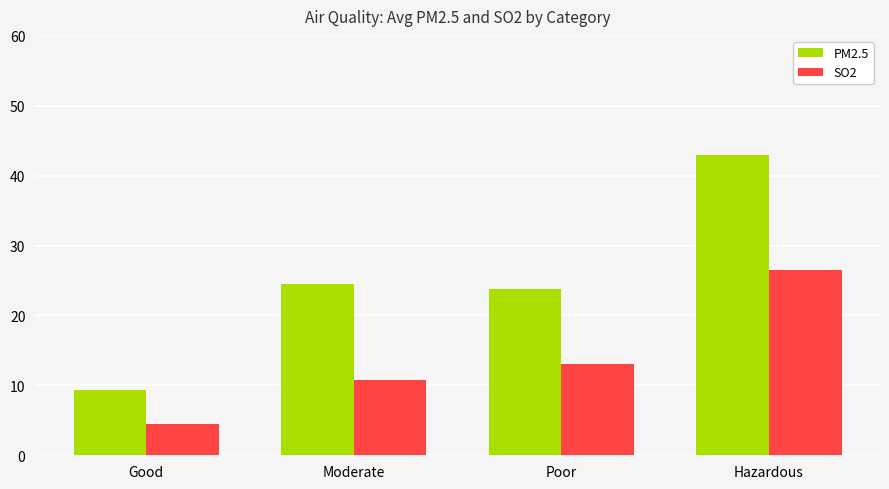

Is it true that PM2.5 equals 43.0 at Hazardous?

True